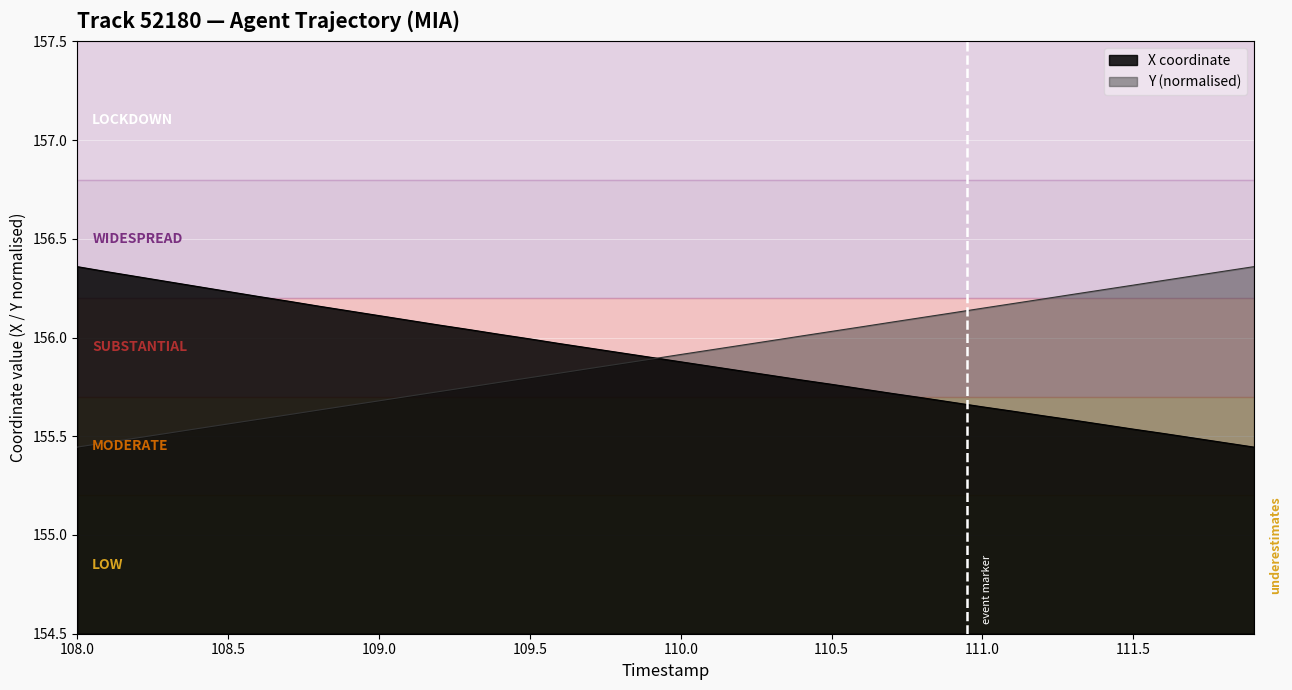

True or false: X and Y cross at least once.

True